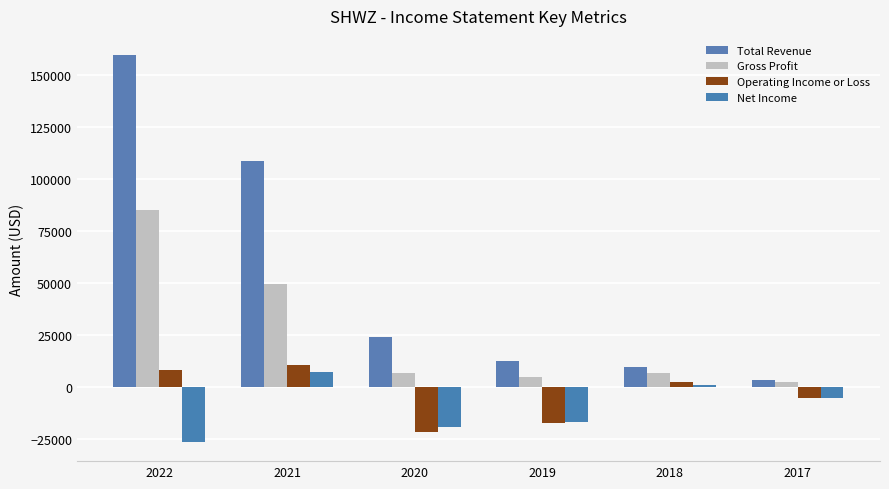

Reading left to right, list all the values displayed in this chart.

Total Revenue: 2022=159400	2021=108400	2020=24000	2019=12400	2018=9400	2017=3500
Gross Profit: 2022=85000	2021=49400	2020=6800	2019=4800	2018=6900	2017=2200
Operating Income or Loss: 2022=8200	2021=10400	2020=-21400	2019=-17100	2018=2200	2017=-5200
Net Income: 2022=-26300	2021=7200	2020=-19400	2019=-17000	2018=900	2017=-5400